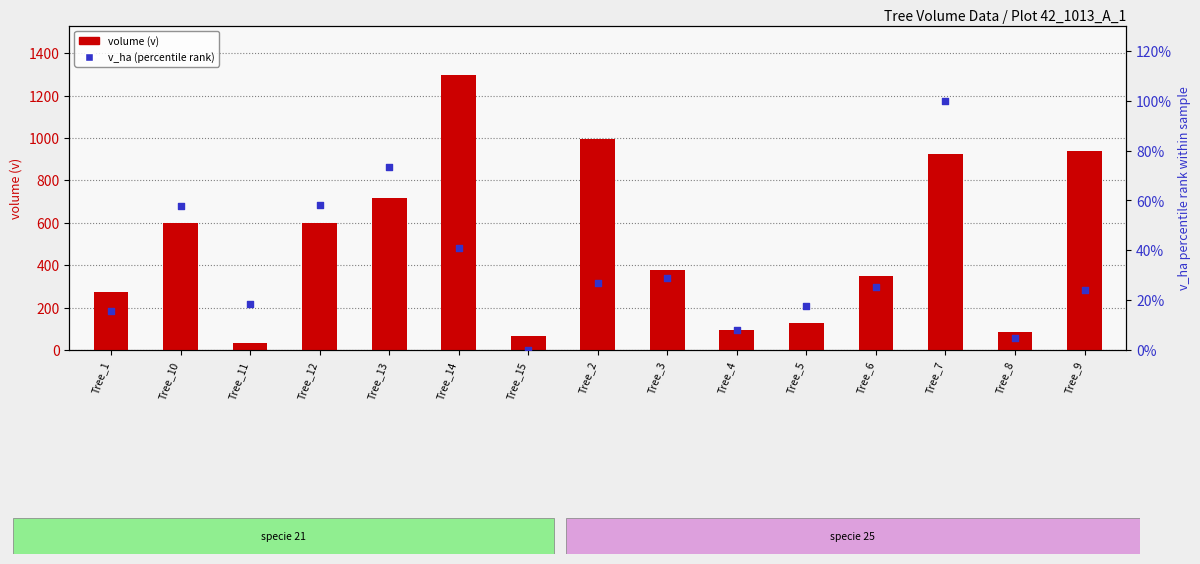

Which series has the largest total across all categories?

volume (v)